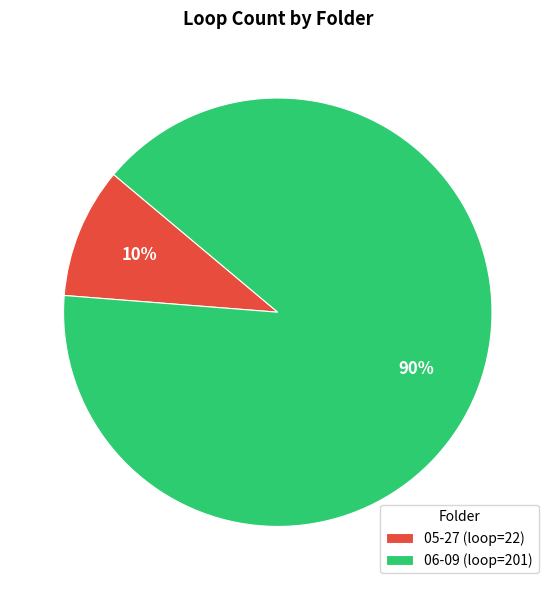

The 05-27 slice represents 10% of the pie. True or false?

True